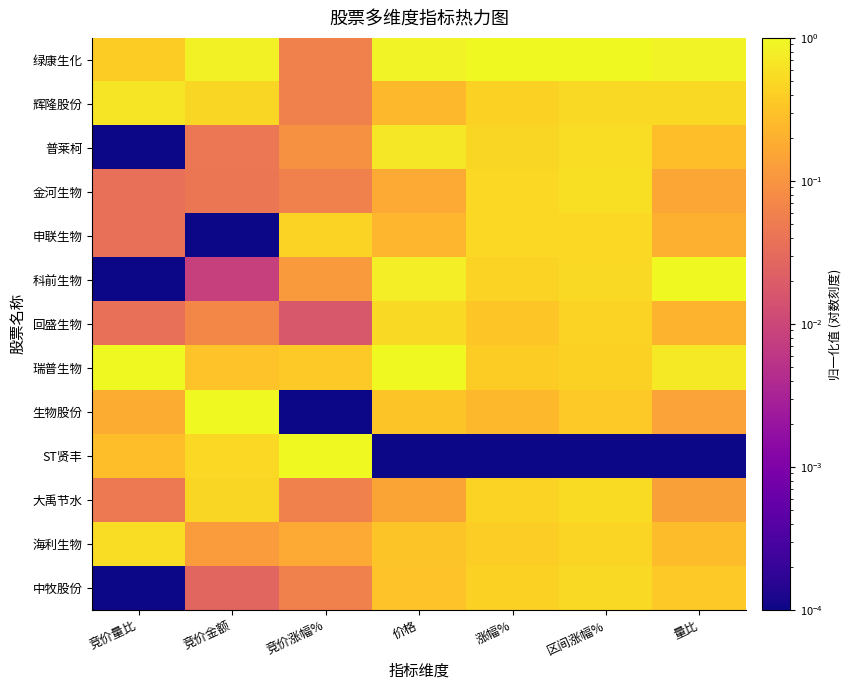

How many categories are shown in the chart?

7